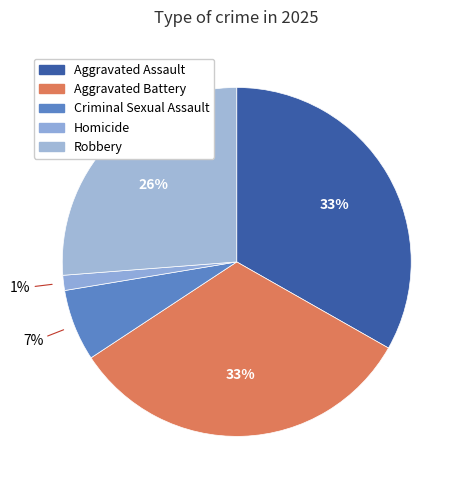

Rank the categories by value from highest to lowest.

Aggravated Assault, Aggravated Battery, Robbery, Criminal Sexual Assault, Homicide